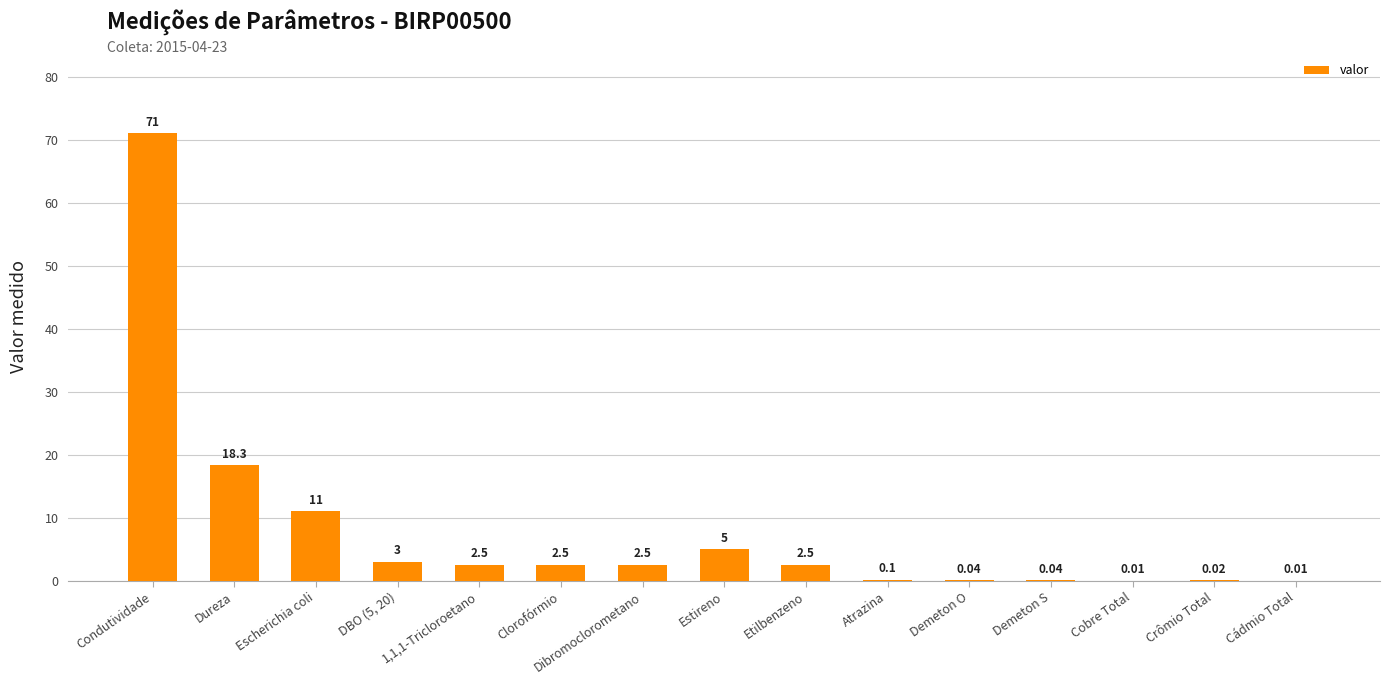

Where is the data nearest to the value 35?

Dureza